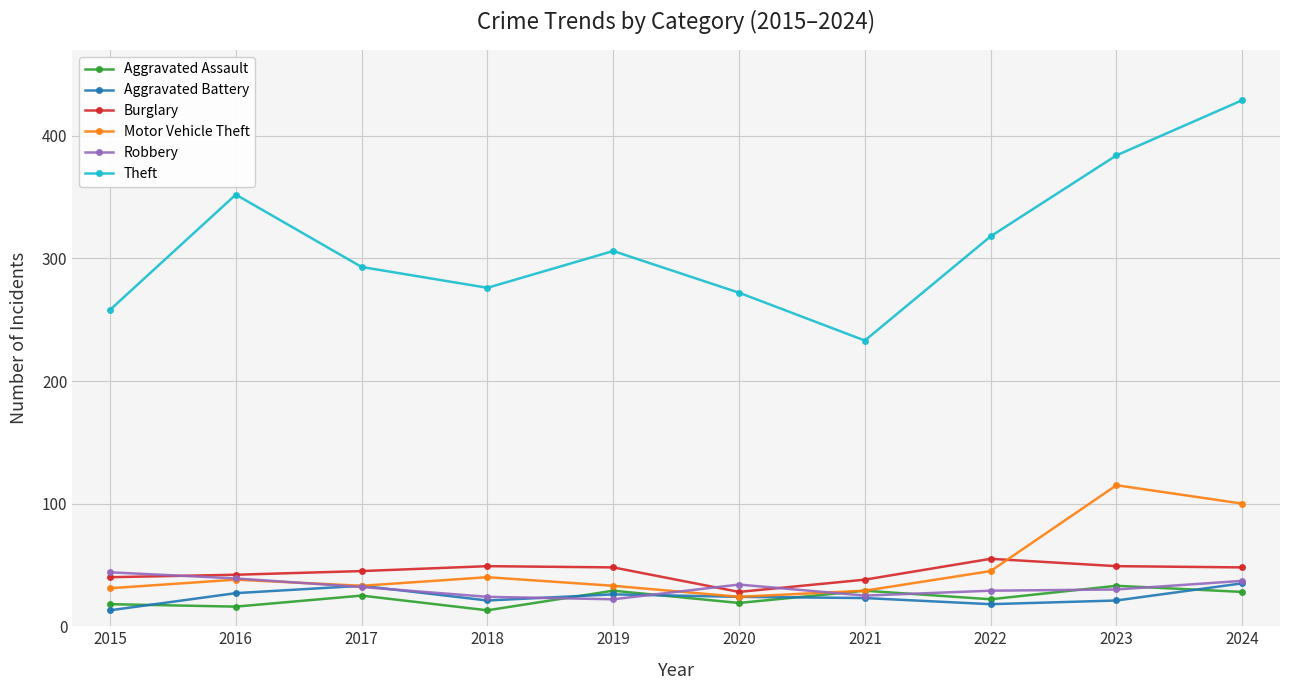

What are all the series names shown in the legend?

Aggravated Assault, Aggravated Battery, Burglary, Motor Vehicle Theft, Robbery, Theft